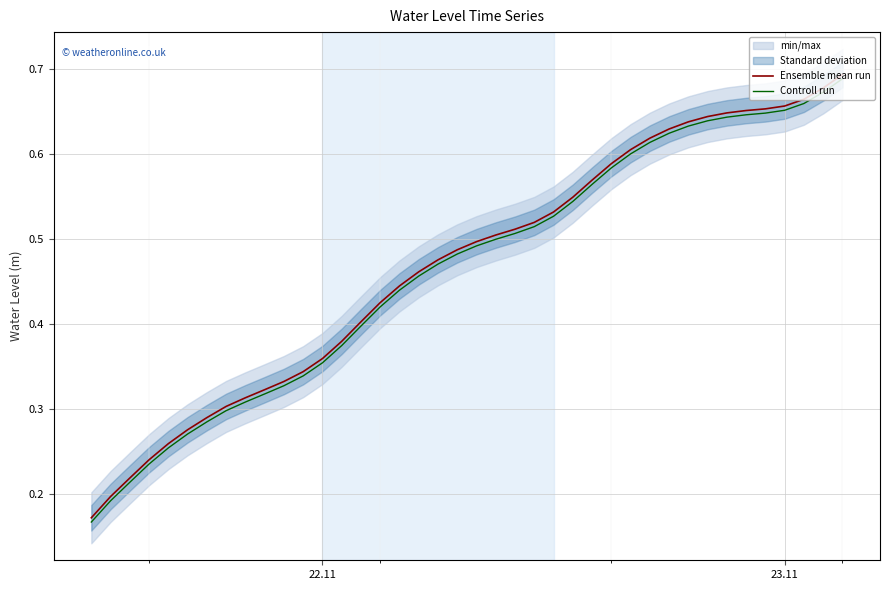

The value of Controll run at 22.11 is 0.1. True or false?

False